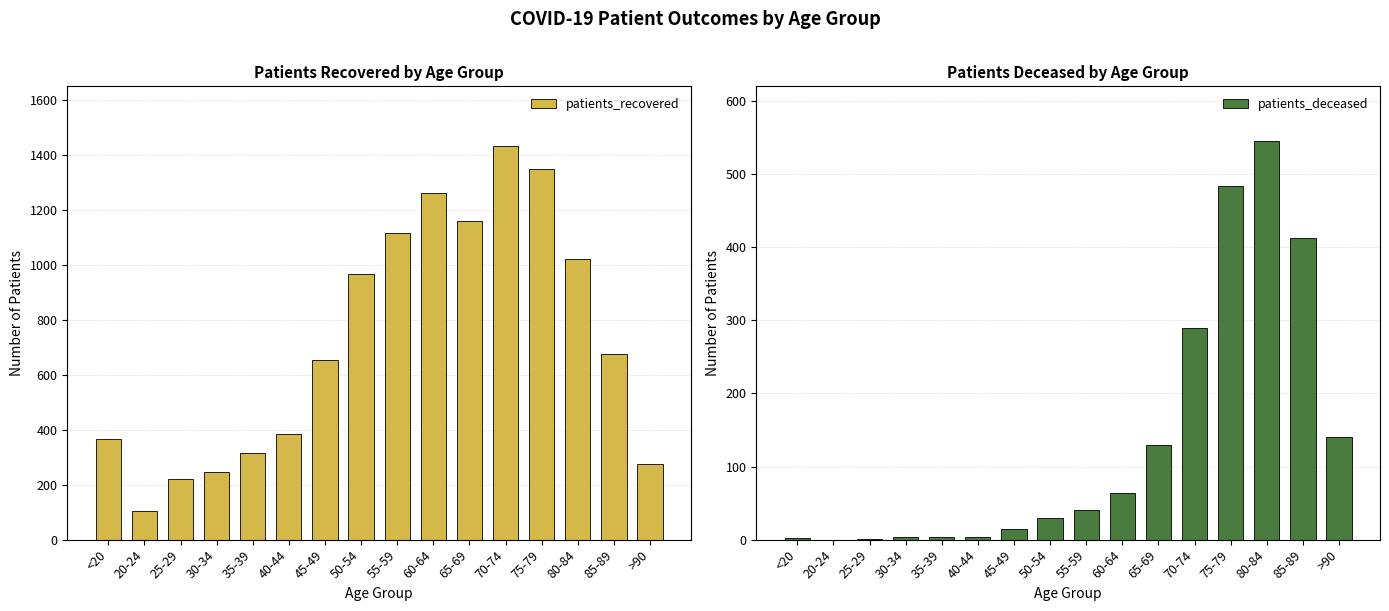

Read the patients_deceased value at 85-89.

412